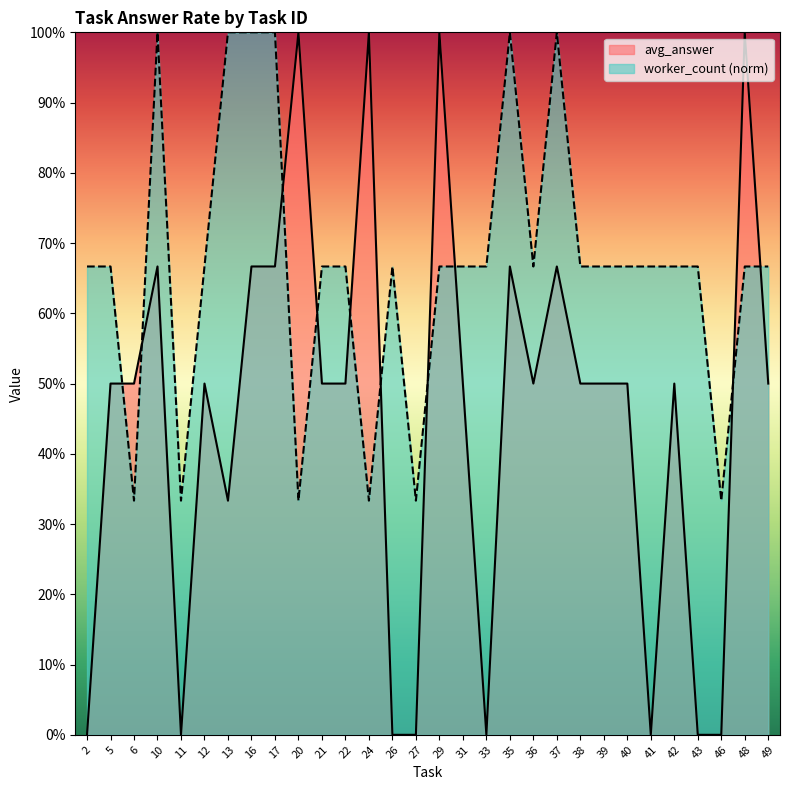

Reading right to left, list all the values displayed in this chart.

avg_answer: 49=0.5	48=1.0	46=0.0	43=0.0	42=0.5	41=0.0	40=0.5	39=0.5	38=0.5	37=0.7	36=0.5	35=0.7	33=0.0	31=0.5	29=1.0	27=0.0	26=0.0	24=1.0	22=0.5	21=0.5	20=1.0	17=0.7	16=0.7	13=0.3	12=0.5	11=0.0	10=0.7	6=0.5	5=0.5	2=0.0
worker_count: 49=0.7	48=0.7	46=0.3	43=0.7	42=0.7	41=0.7	40=0.7	39=0.7	38=0.7	37=1.0	36=0.7	35=1.0	33=0.7	31=0.7	29=0.7	27=0.3	26=0.7	24=0.3	22=0.7	21=0.7	20=0.3	17=1.0	16=1.0	13=1.0	12=0.7	11=0.3	10=1.0	6=0.3	5=0.7	2=0.7